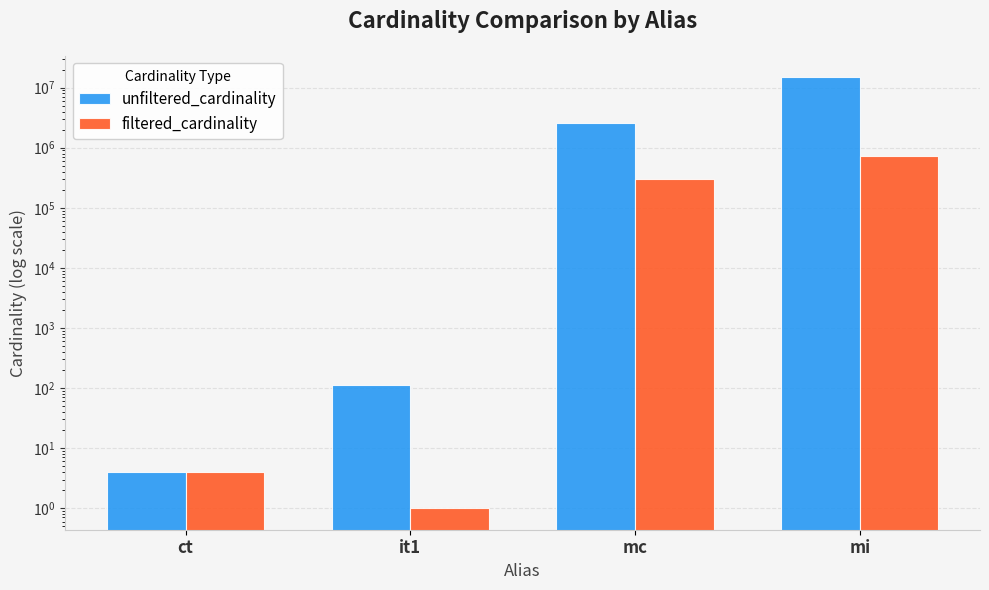

Reading right to left, extract all data points from this chart.

unfiltered_cardinality: mi=14835720	mc=2609129	it1=113	ct=4
filtered_cardinality: mi=716210	mc=303271	it1=1	ct=4